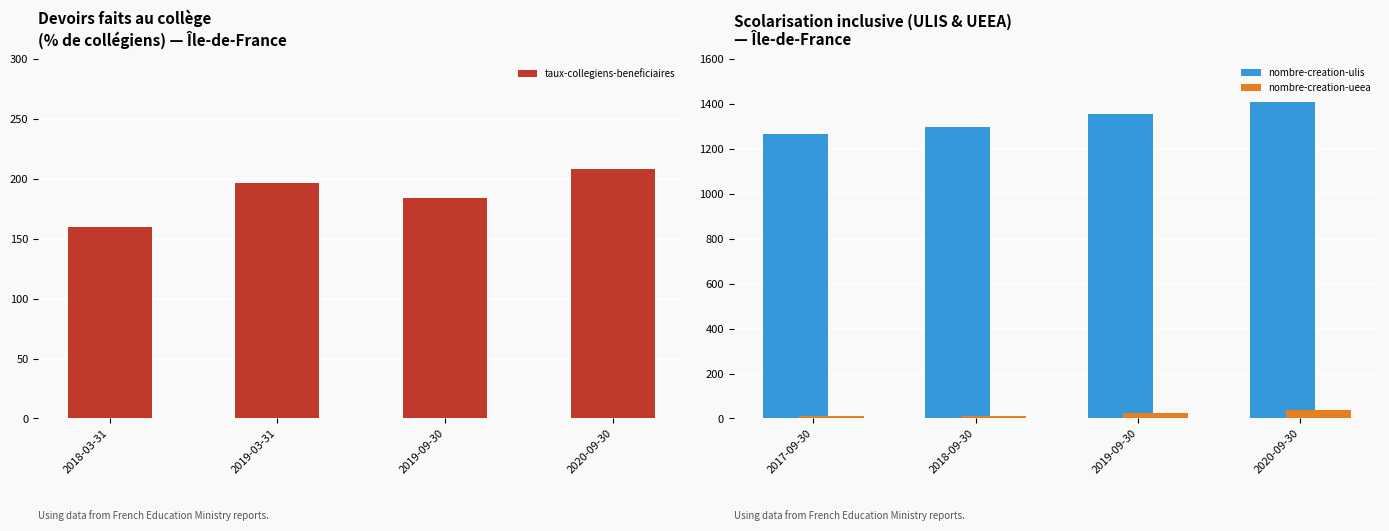

What are all the series names shown in the legend?

taux-collegiens-beneficiaires, nombre-creation-ulis, nombre-creation-ueea